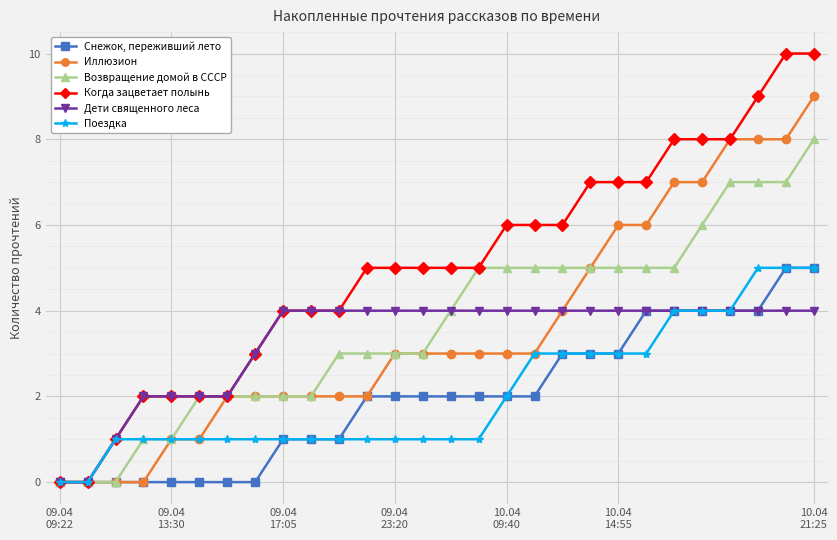

Which series has the largest total across all categories?

Когда зацветает полынь